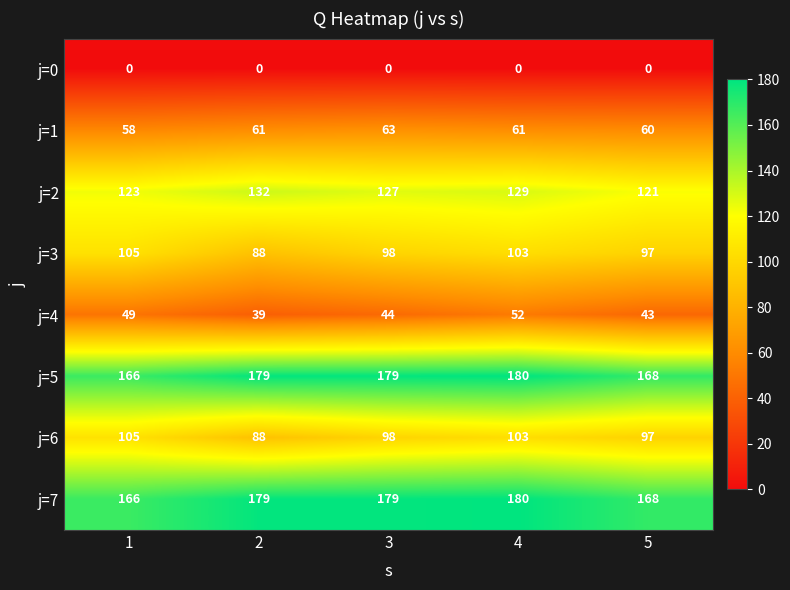

Which category has the highest value across all series?

4